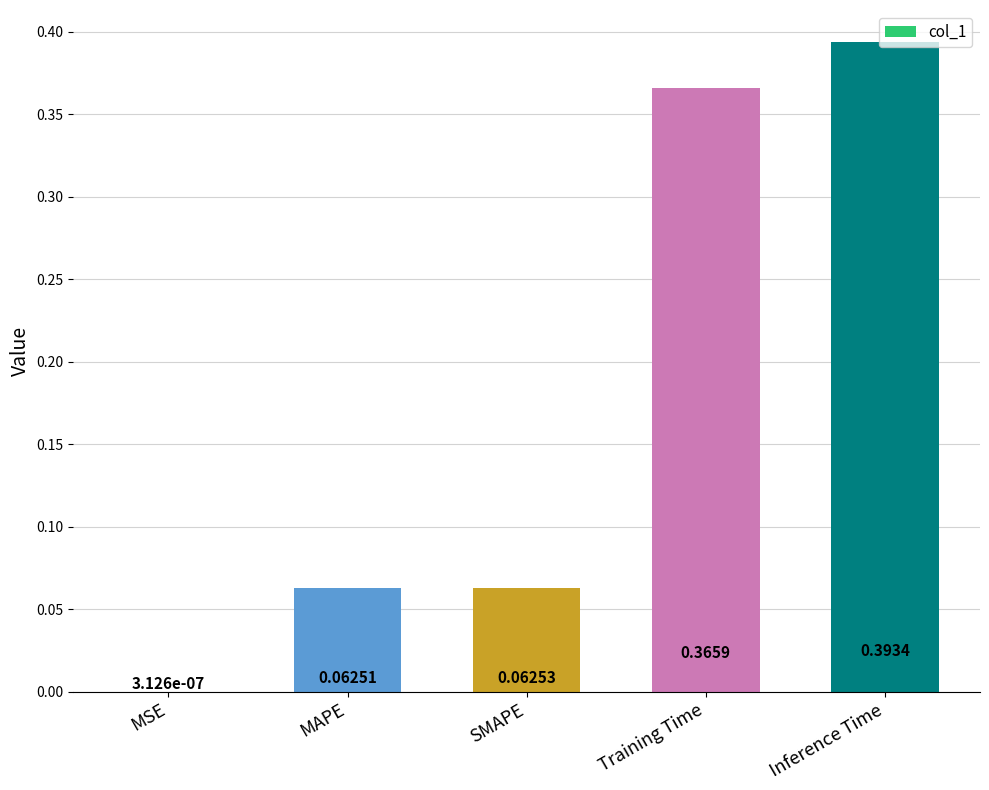

What is the sum of the values at Training Time and Inference Time?

0.8